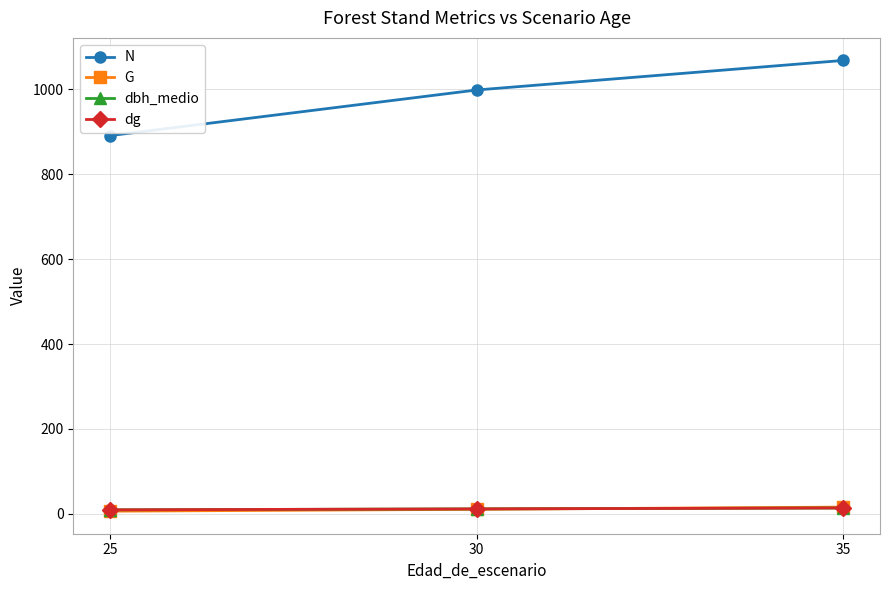

How many data points in N are less than 998?

1